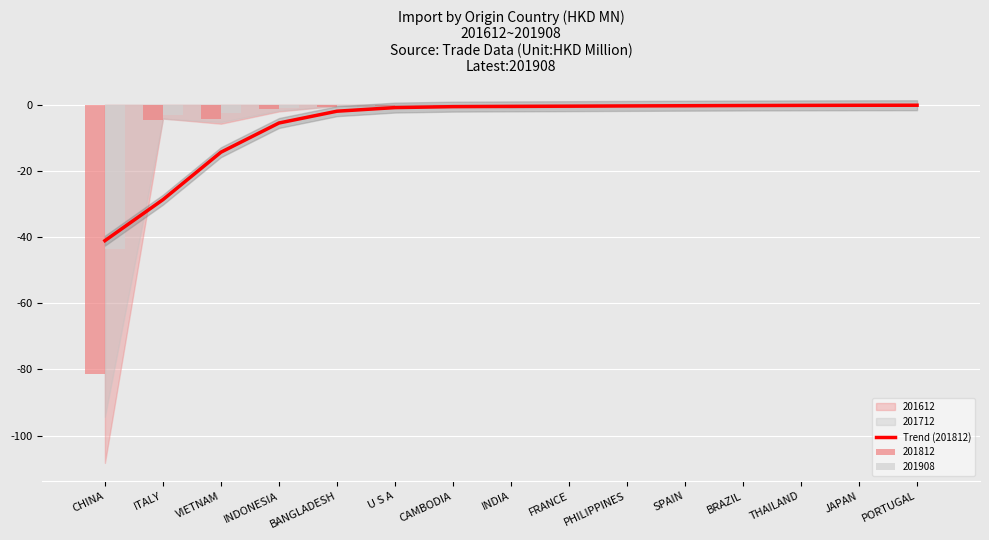

Where is the data nearest to the value -20?

VIETNAM